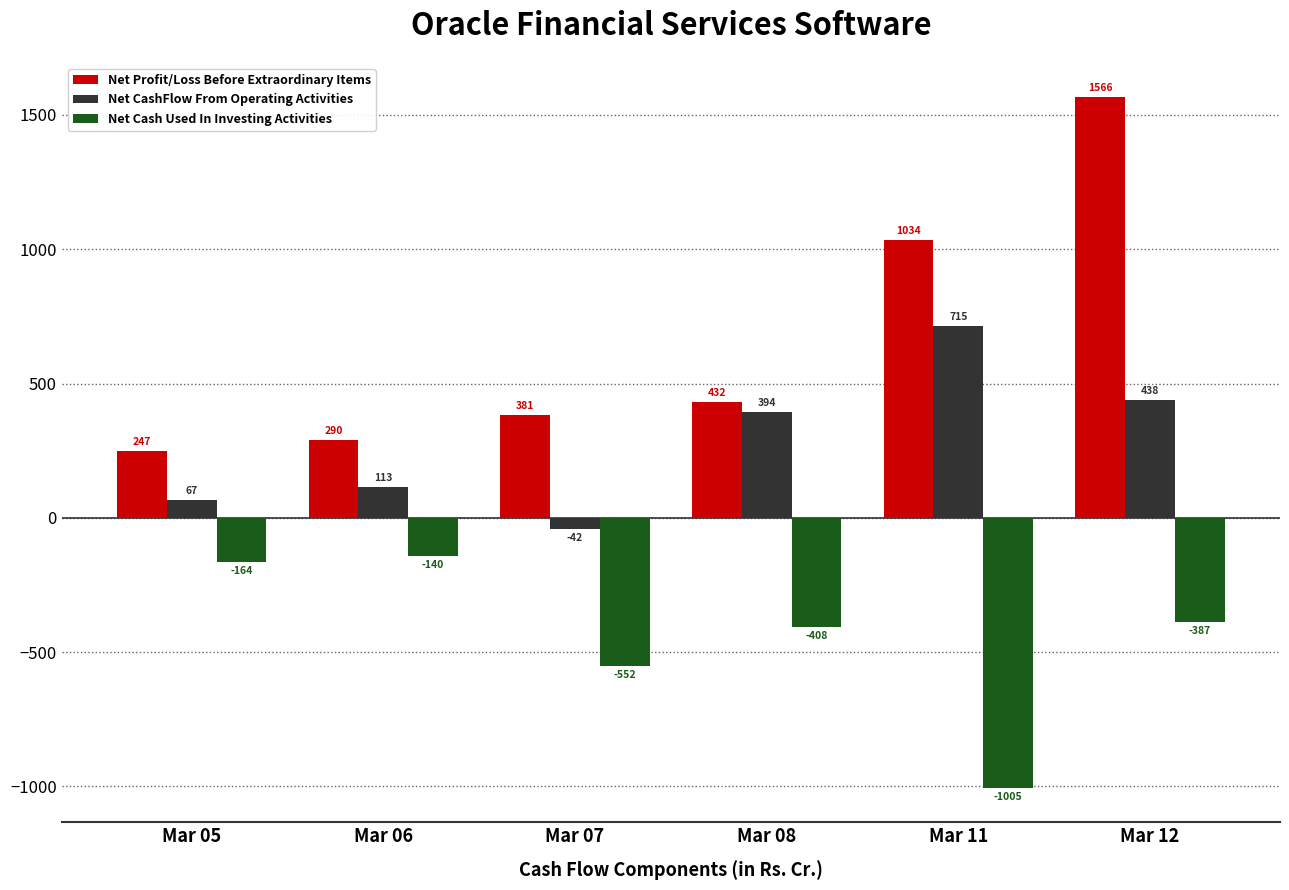

How many data points in Net CashFlow From Operating Activities are less than 394?

3